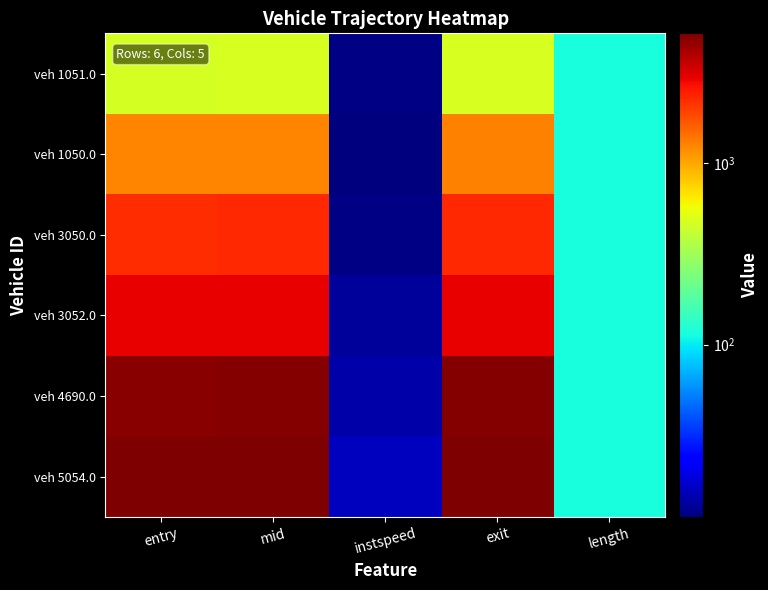

Reading left to right, extract all data points from this chart.

veh 1051.0: entry=471.2	mid=476.5	instspeed=11.7	exit=481.5	length=117.5
veh 1050.0: entry=1258.0	mid=1263.3	instspeed=11.2	exit=1268.2	length=117.5
veh 3050.0: entry=2249.0	mid=2254.2	instspeed=11.7	exit=2259.0	length=117.5
veh 3052.0: entry=2958.8	mid=2963.2	instspeed=13.1	exit=2968.6	length=117.5
veh 4690.0: entry=4965.1	mid=4969.3	instspeed=14.1	exit=4973.4	length=117.5
veh 5054.0: entry=5203.2	mid=5207.2	instspeed=15.7	exit=5211.9	length=117.5